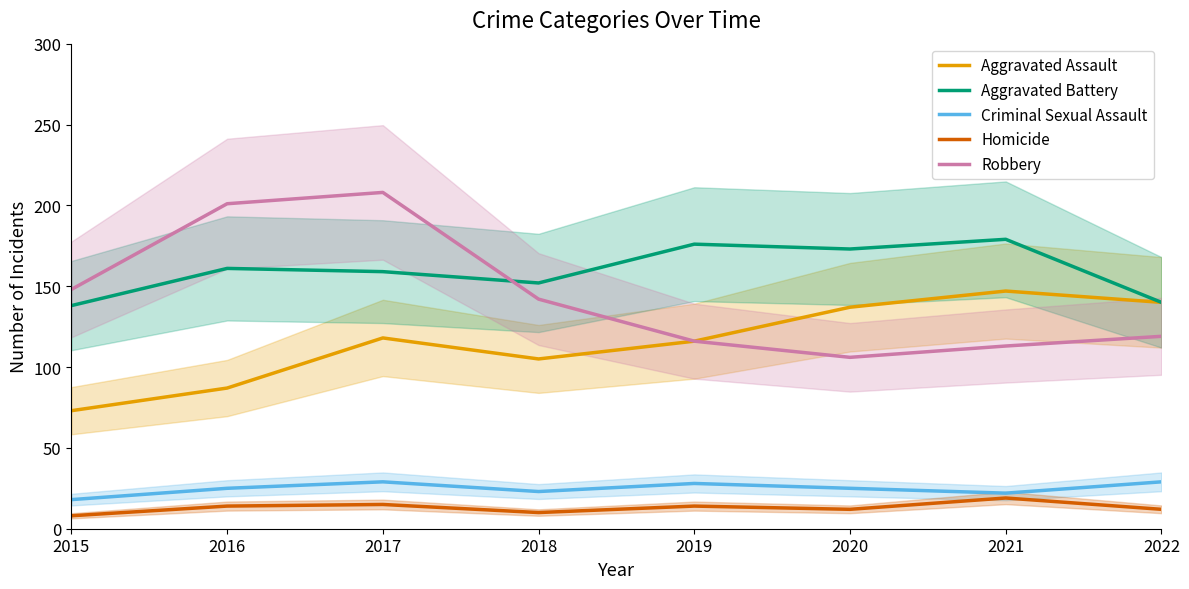

What is the sum of the Homicide values at 2019 and 2017?

29